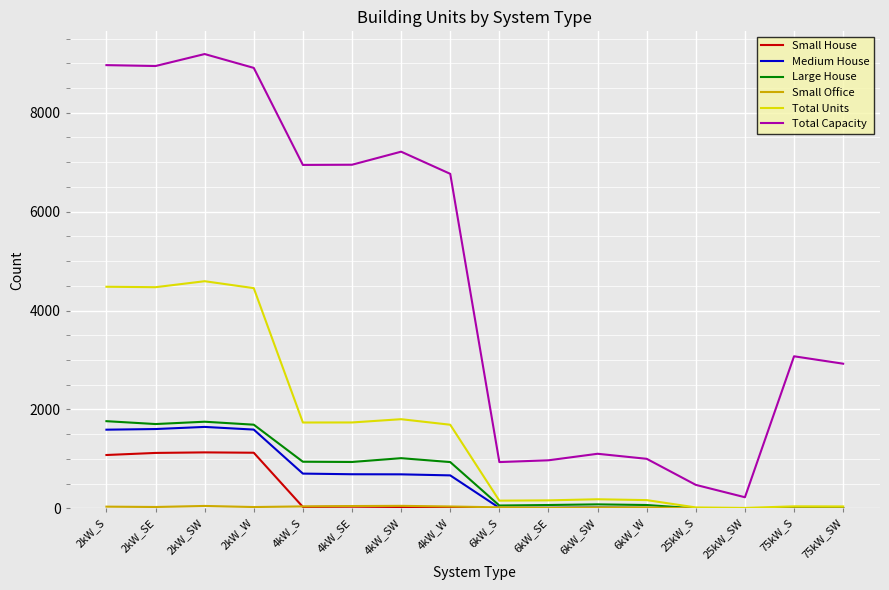

Which series has the widest spread of values?

Total Capacity